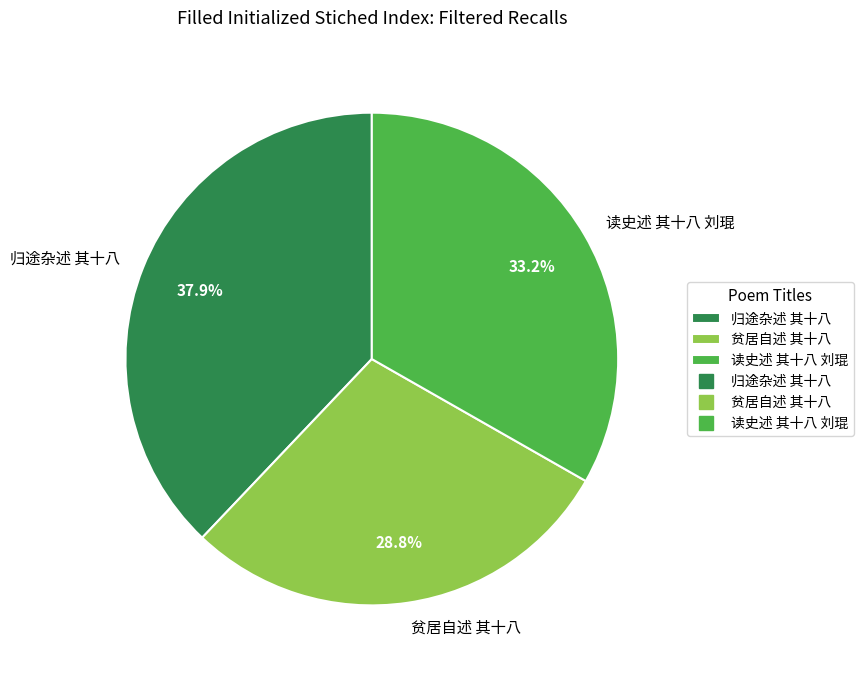

Which has a higher value, 读史述 其十八 刘琨 or 贫居自述 其十八?

读史述 其十八 刘琨